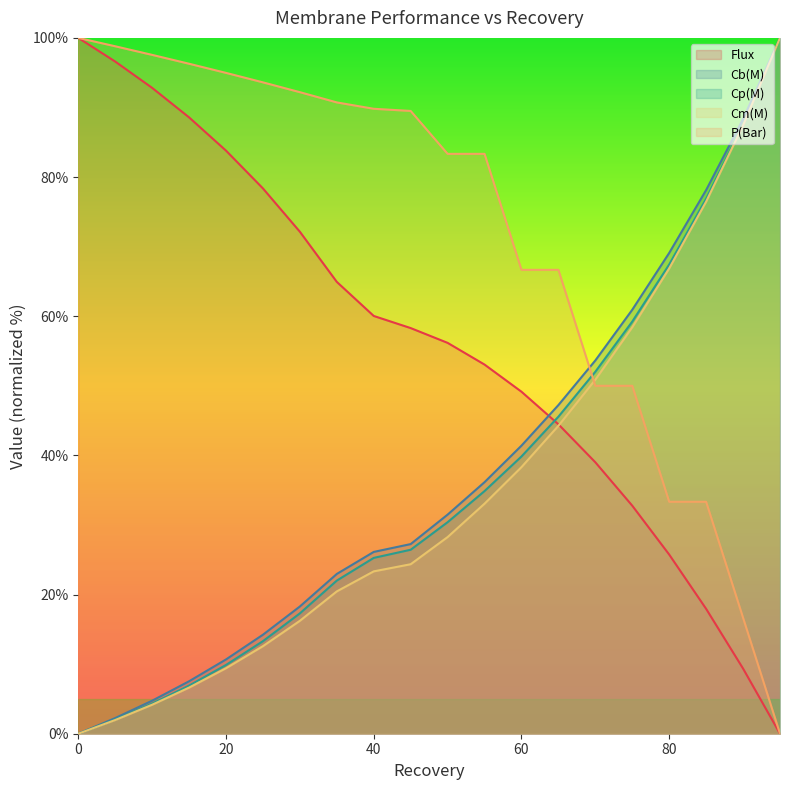

Between 10 and 35, which series saw the biggest shift?

Flux